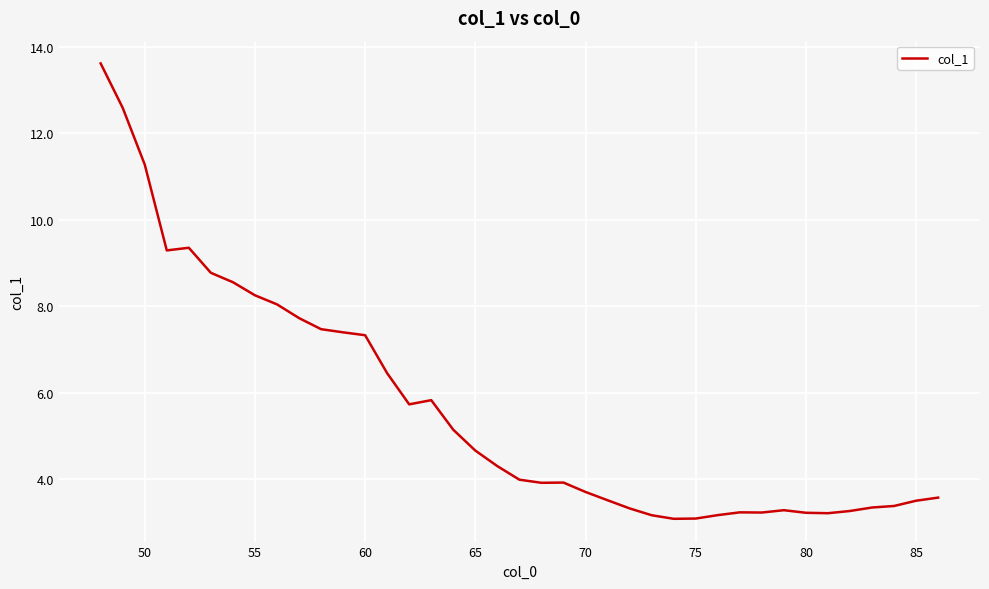

What is the greatest value displayed?

13.6